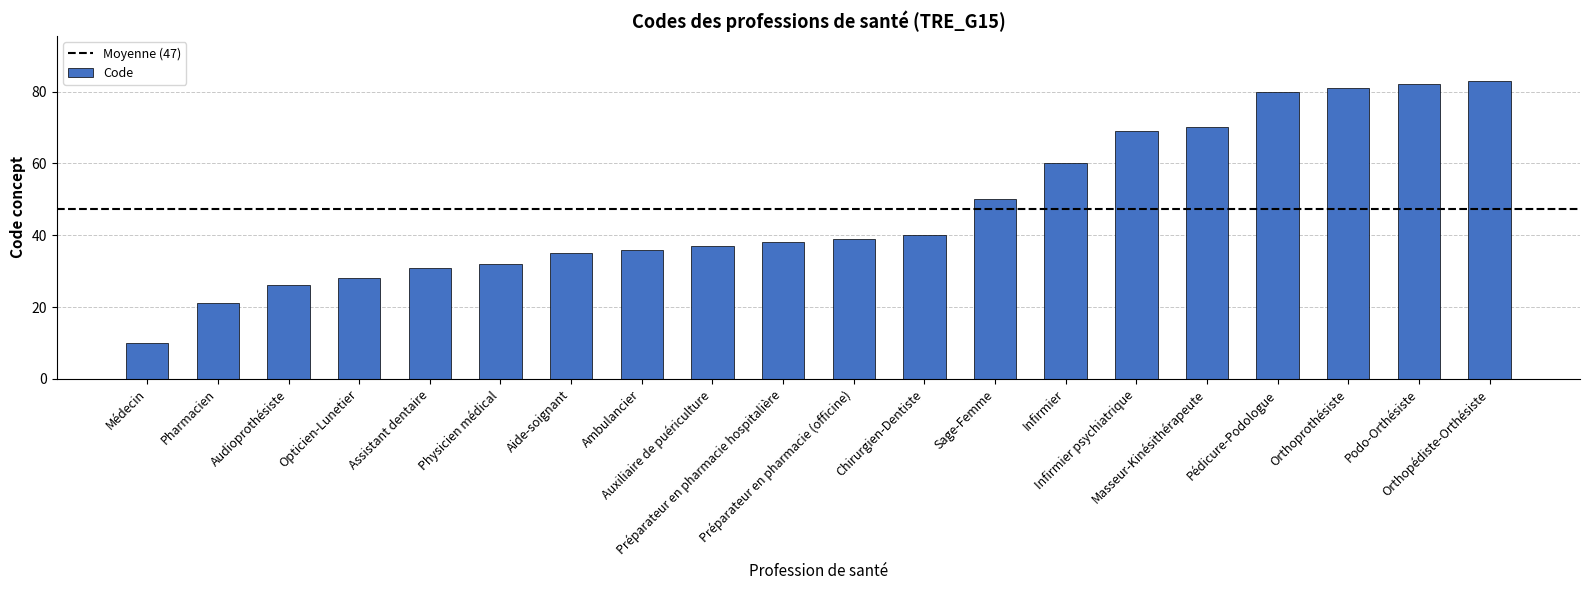

What is the maximum value shown in the chart?

83